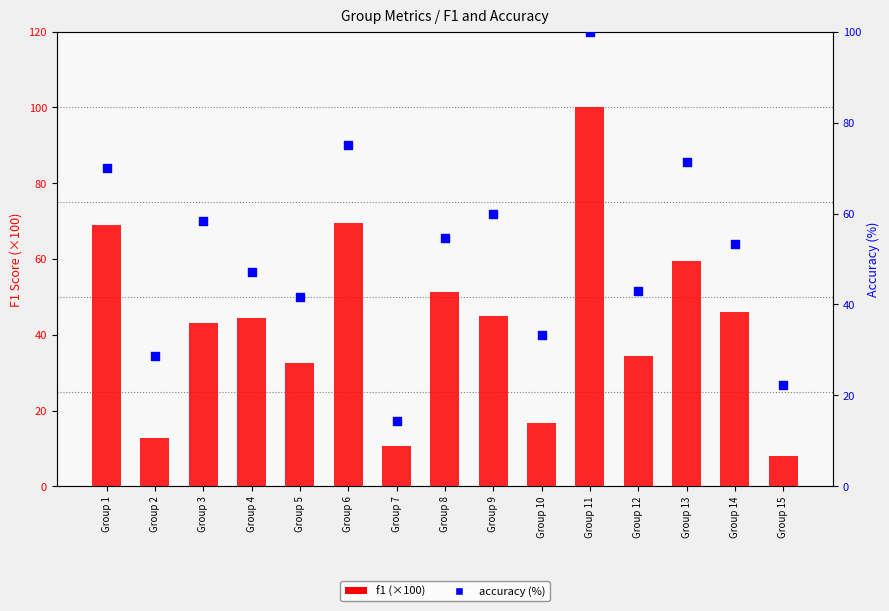

Is the value of accuracy (%) at Group 6 greater than the value of f1 (×100) at Group 14?

Yes